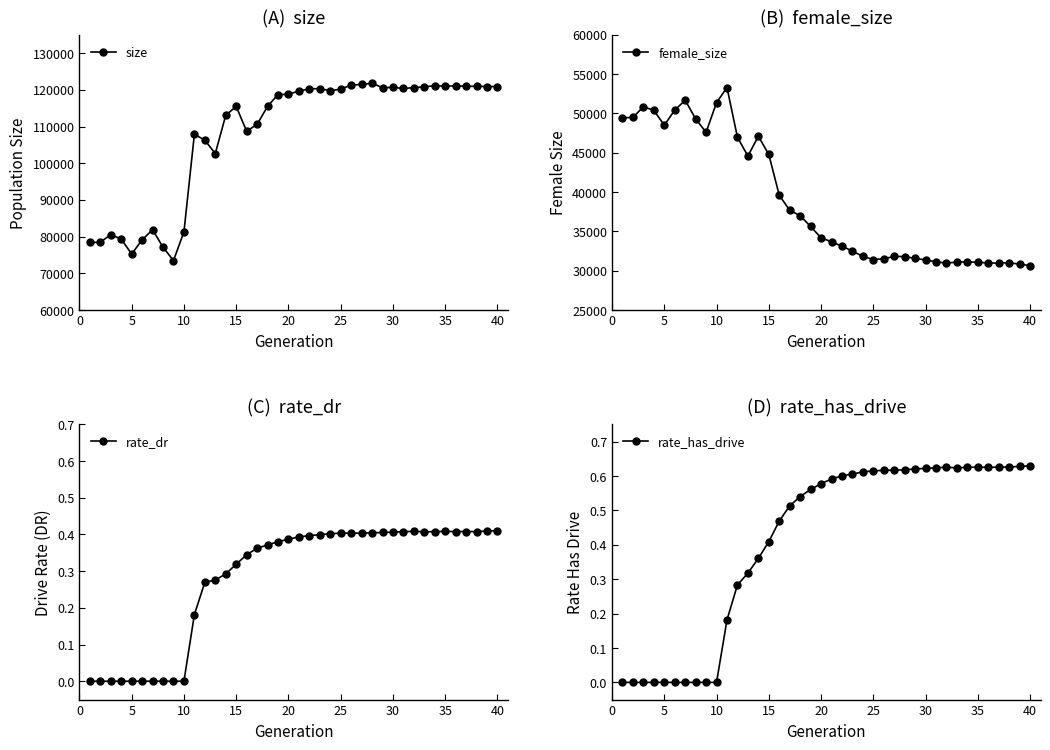

What is the difference between the second highest and minimum values in the female_size series?

21040